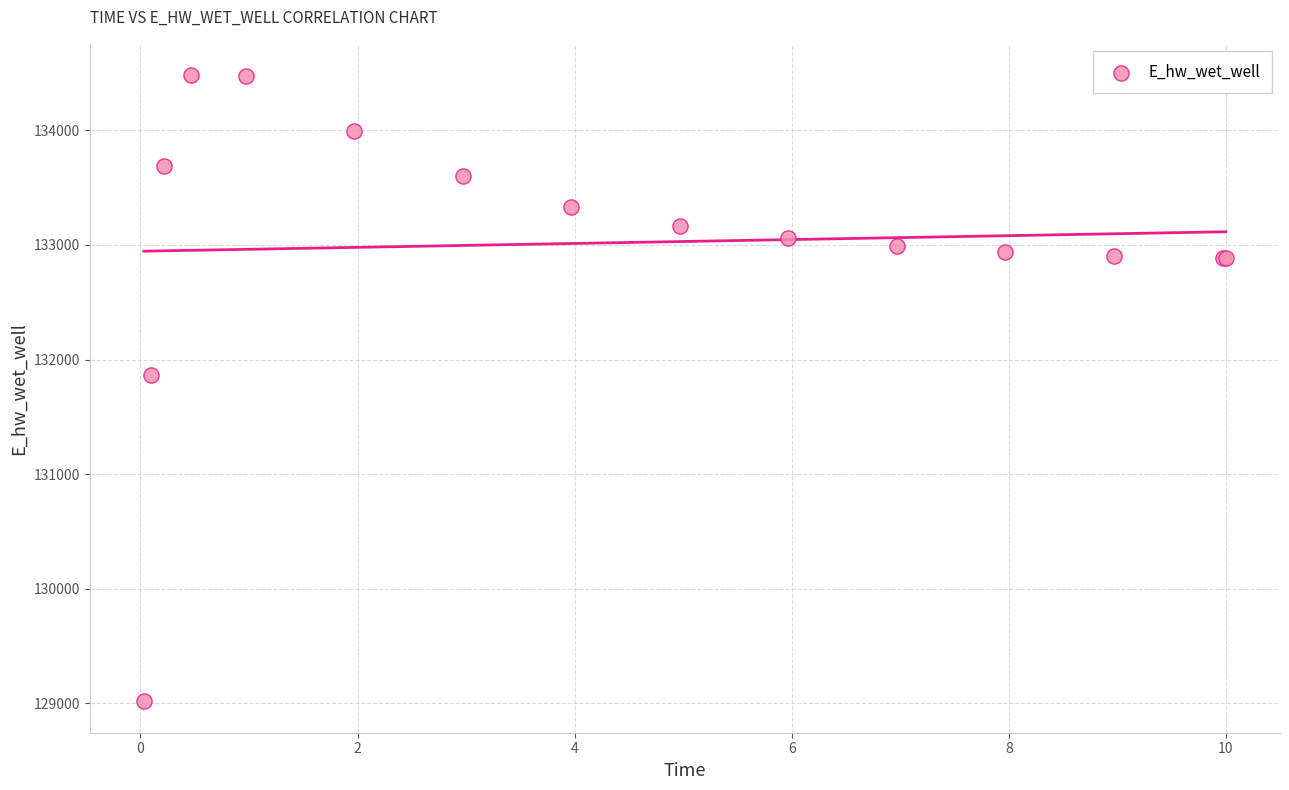

What Y value in the scatter plot is closest to 131749?

131867.5